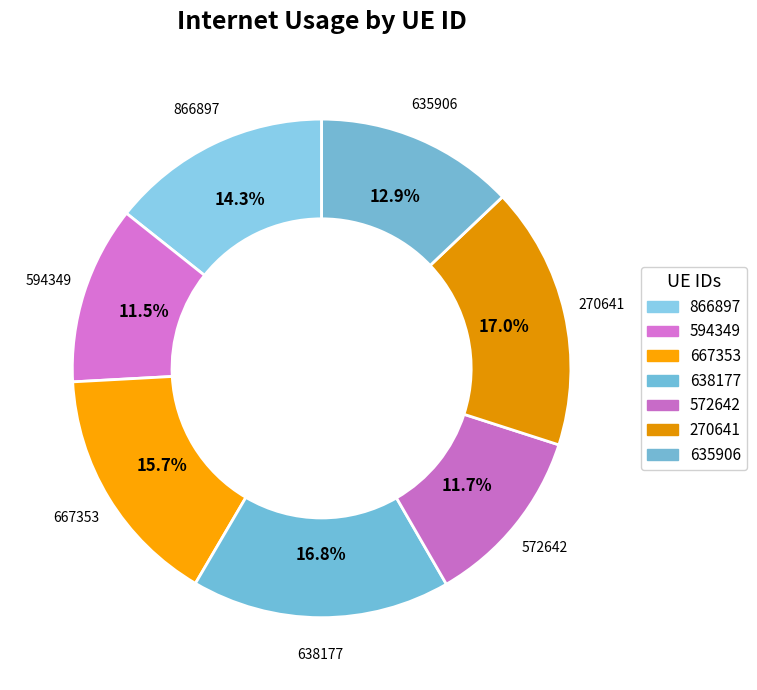

Which has a higher value, 667353 or 572642?

667353